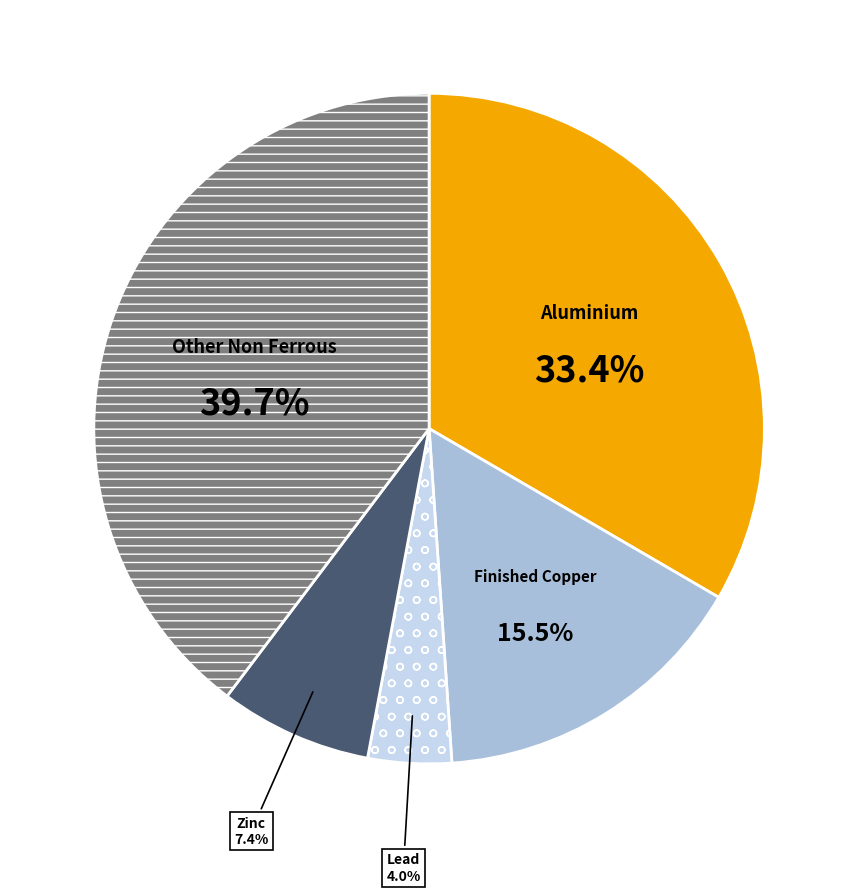

Is there any slice that represents more than half of the pie?

No